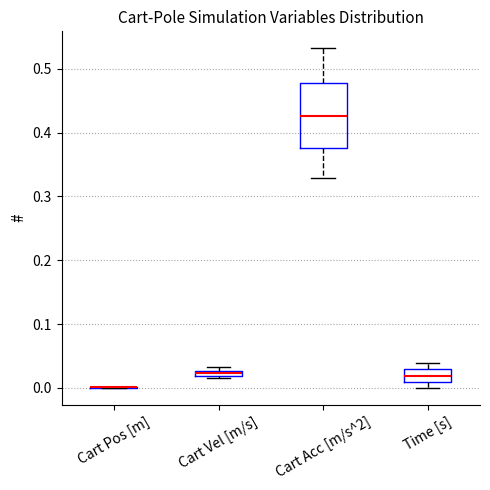

Which box is the tallest, from its lower edge to its upper edge?

Cart Acc [m/s^2]